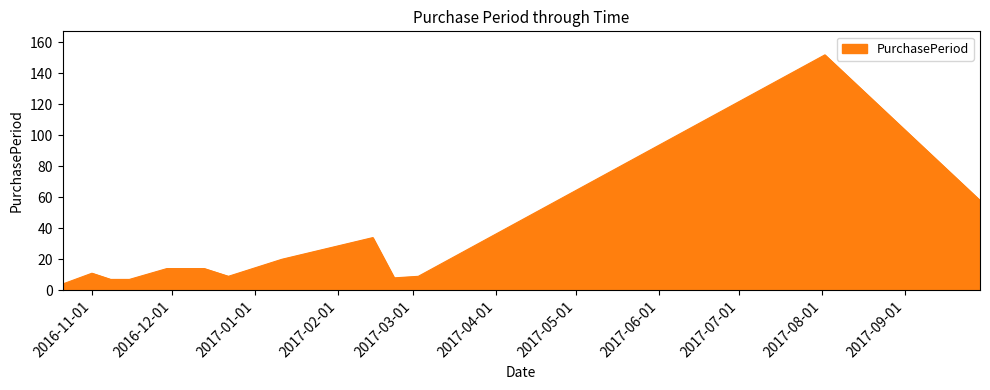

What is the minimum value shown in the chart?

4